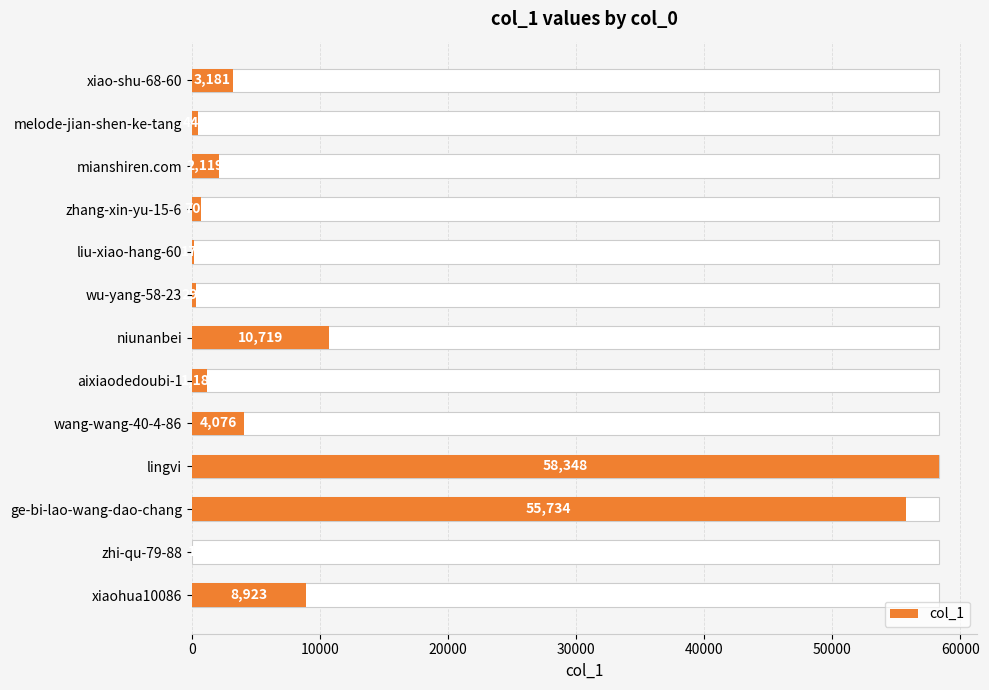

Are the bars grouped side by side (vs. stacked)?

No